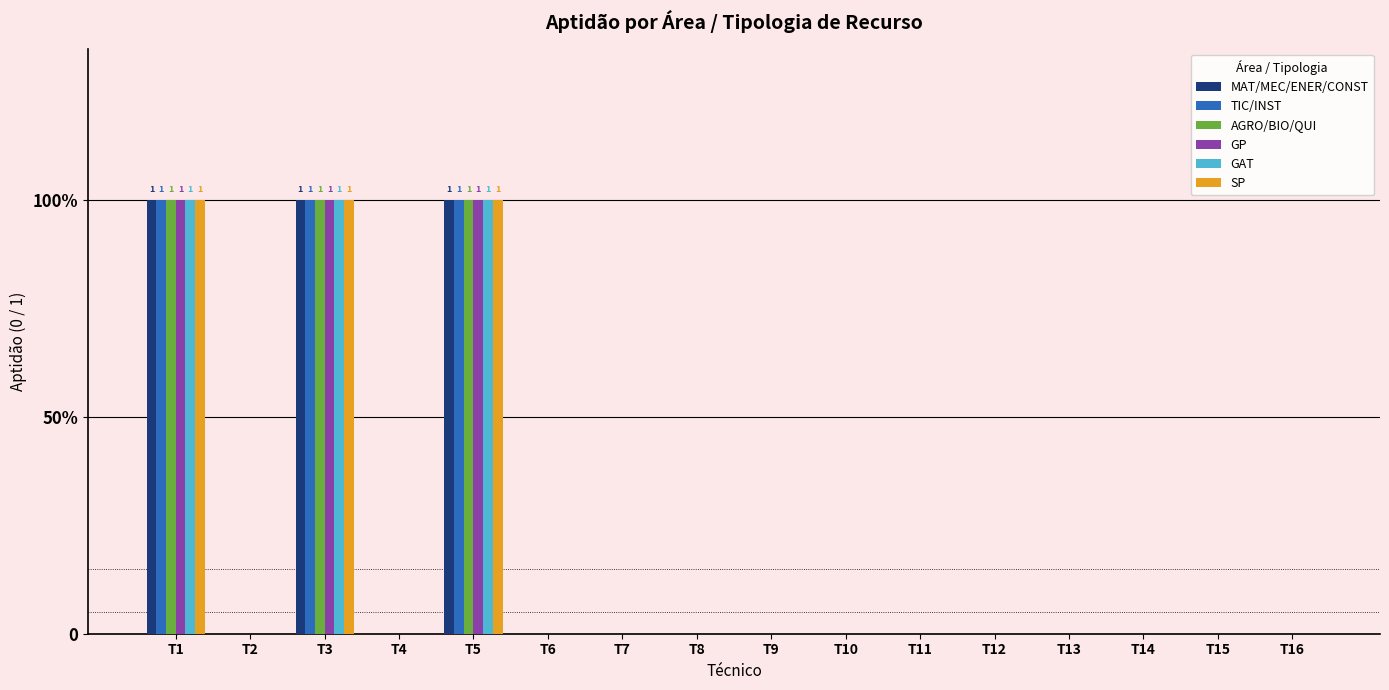

List the labels in order of GAT value, smallest first.

T2, T4, T6, T7, T8, T9, T10, T11, T12, T13, T14, T15, T16, T1, T3, T5